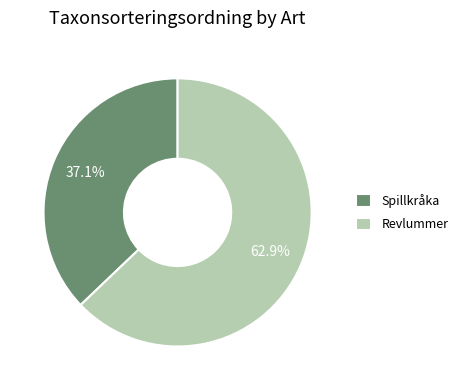

Is the sum of Revlummer and Spillkråka greater than half?

Yes